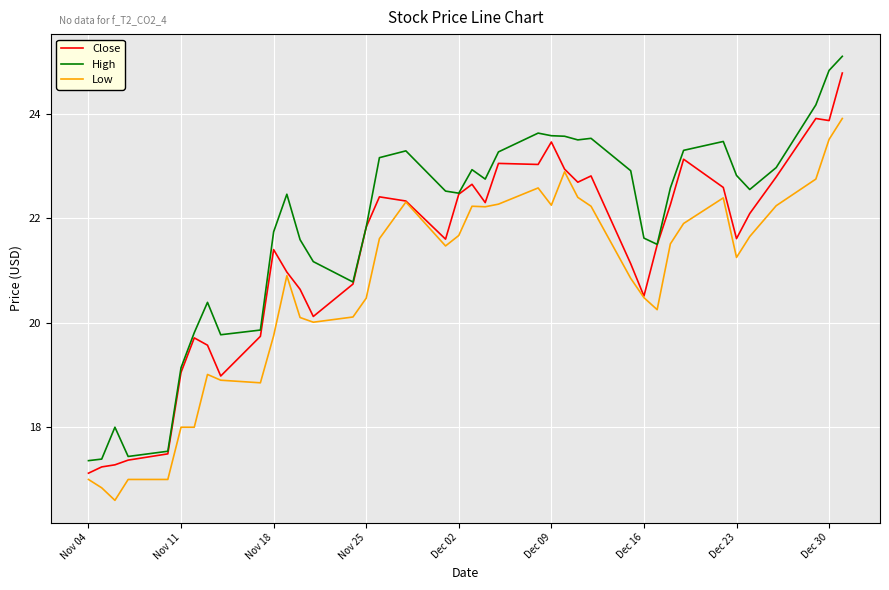

True or false: Low has more than 2 points higher than both neighbors.

True